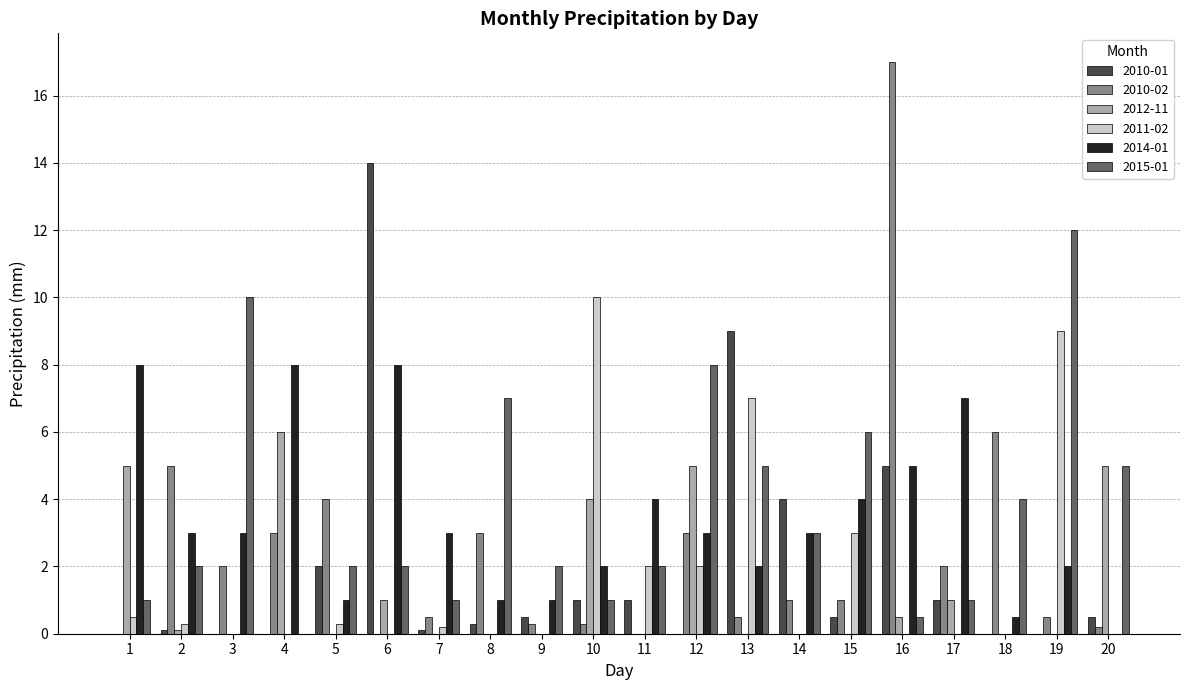

At which category does the chart reach its peak across all series?

16